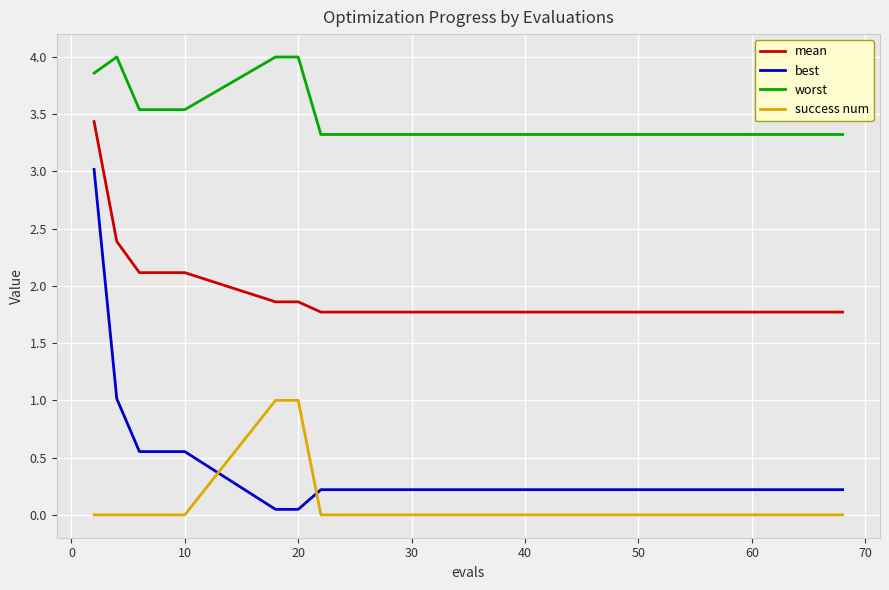

What is the maximum value for best?

3.0